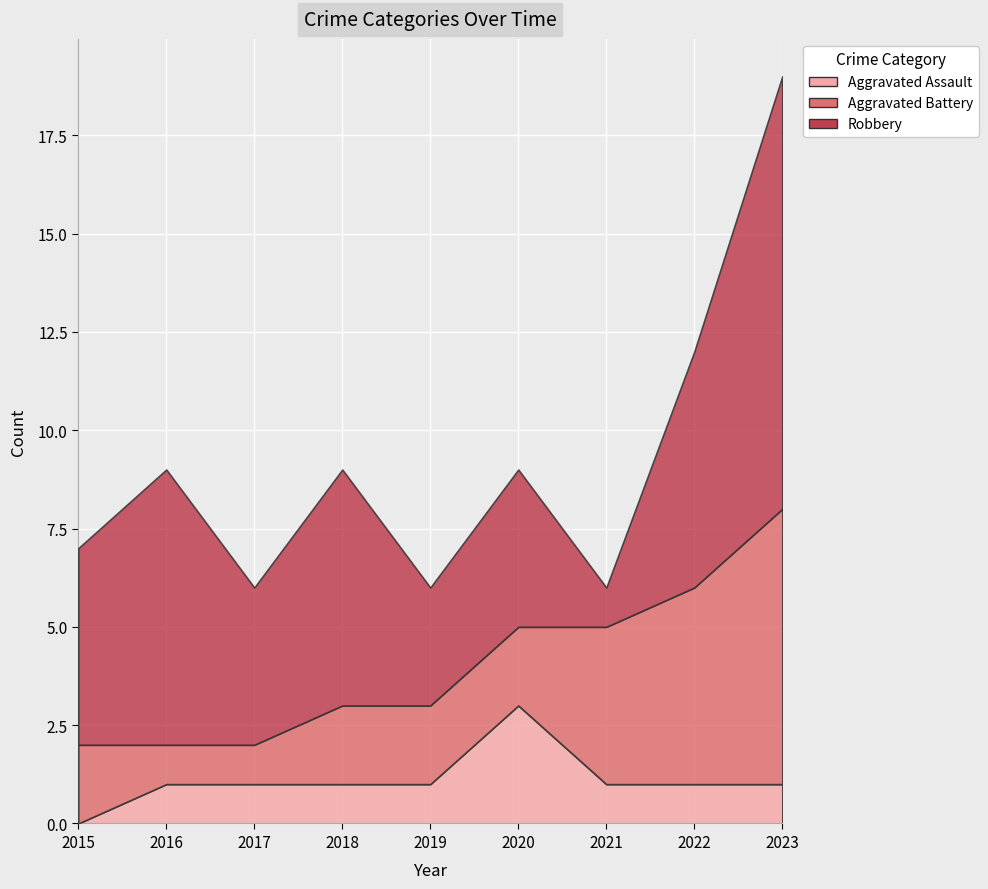

Is the value of Aggravated Battery at 2017 greater than the value of Aggravated Assault at 2021?

No